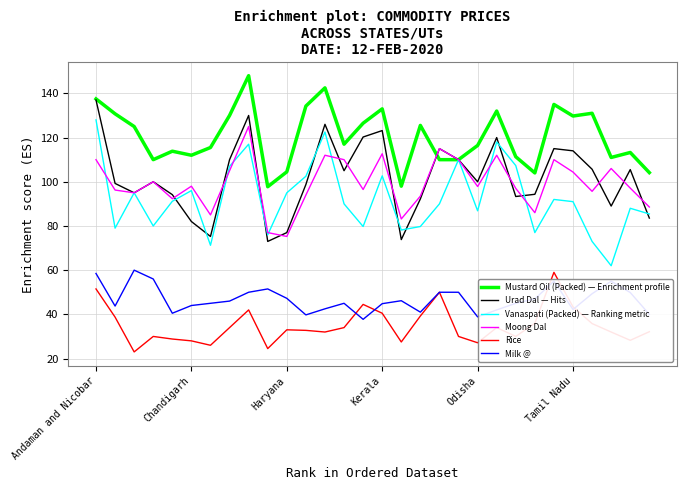

What is the maximum value shown in the chart?

148.0